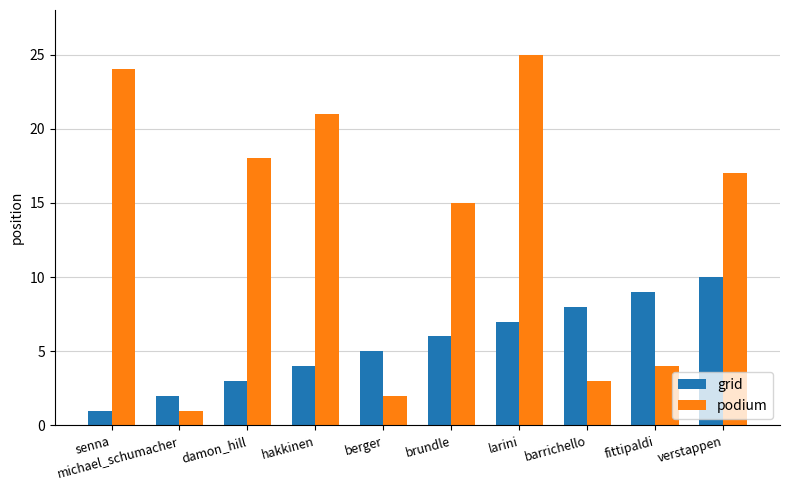

How many groups of bars are there?

10